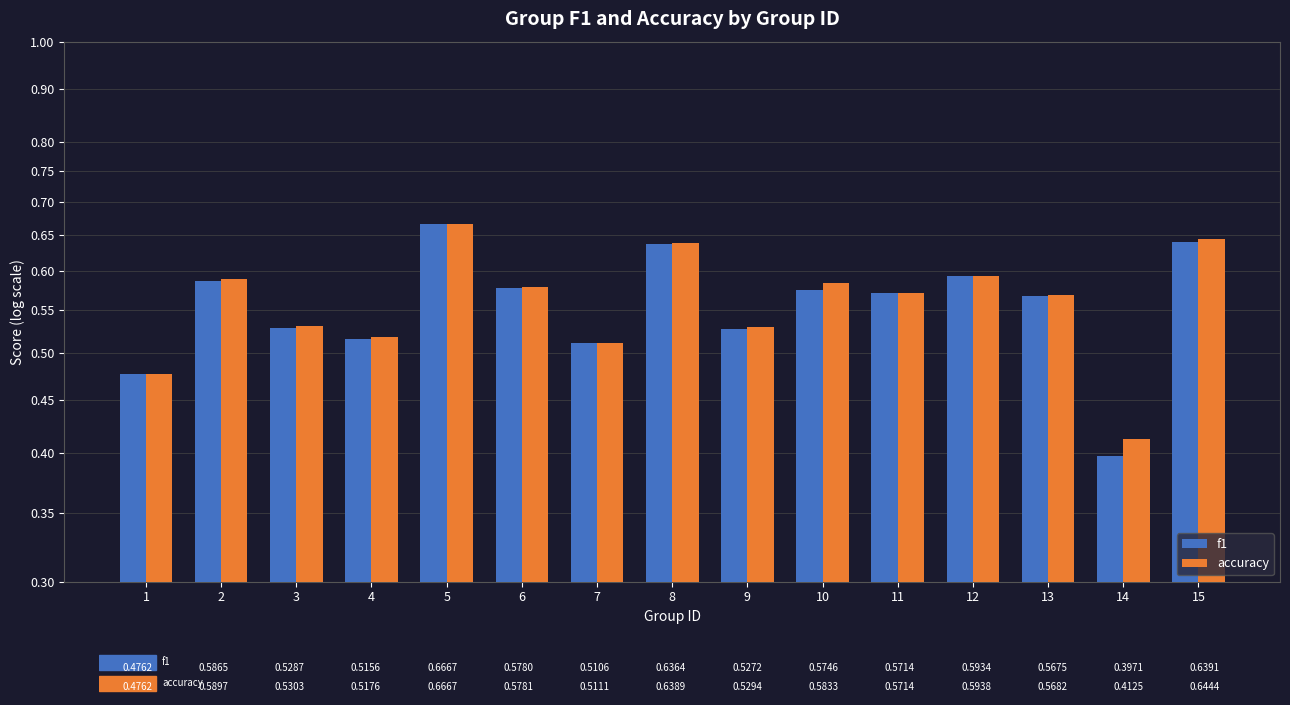

Is the value of accuracy at 5 greater than the value of f1 at 9?

Yes